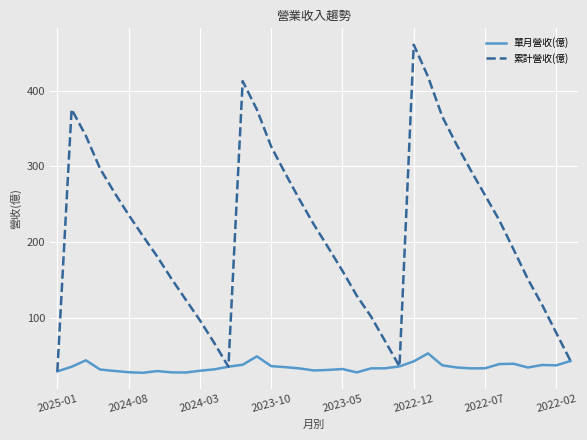

Which series has the widest spread of values?

累計營收(億)